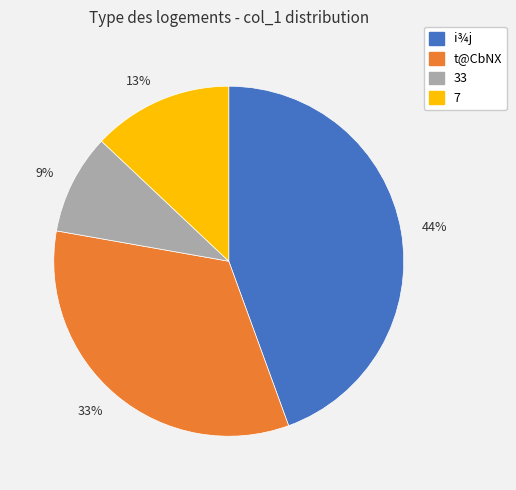

Rank the categories by value from lowest to highest.

9%, 13%, 33%, 44%